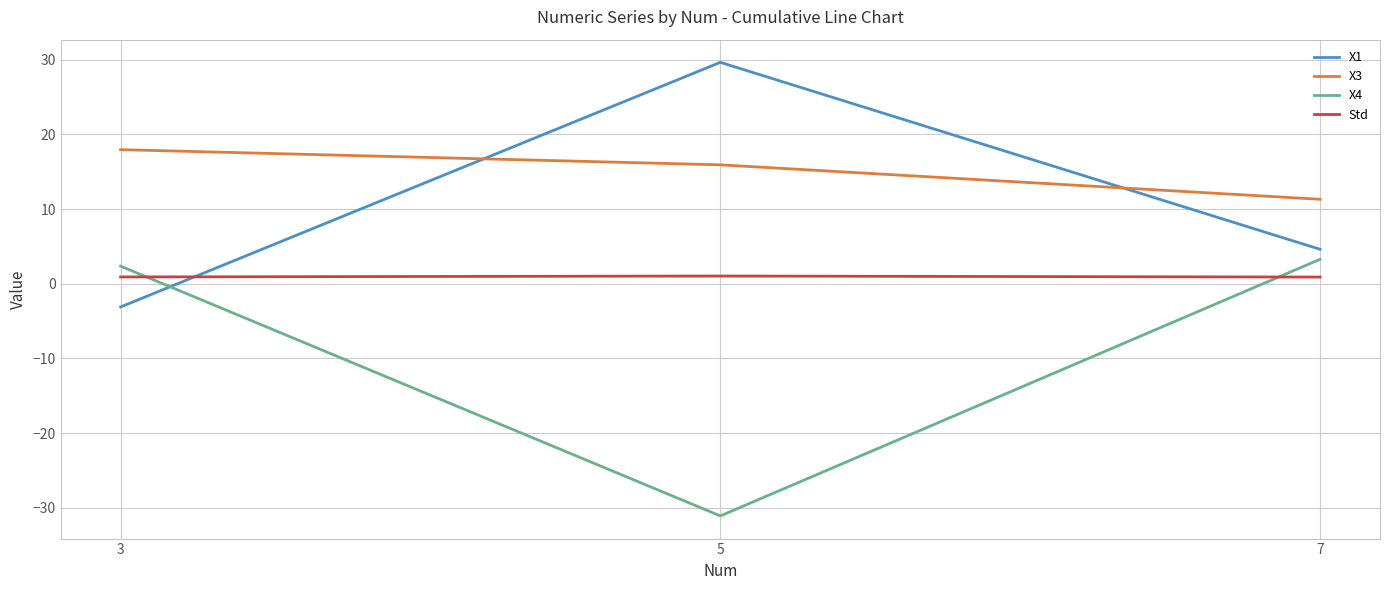

Which series changed the most between 5 and 7?

X4